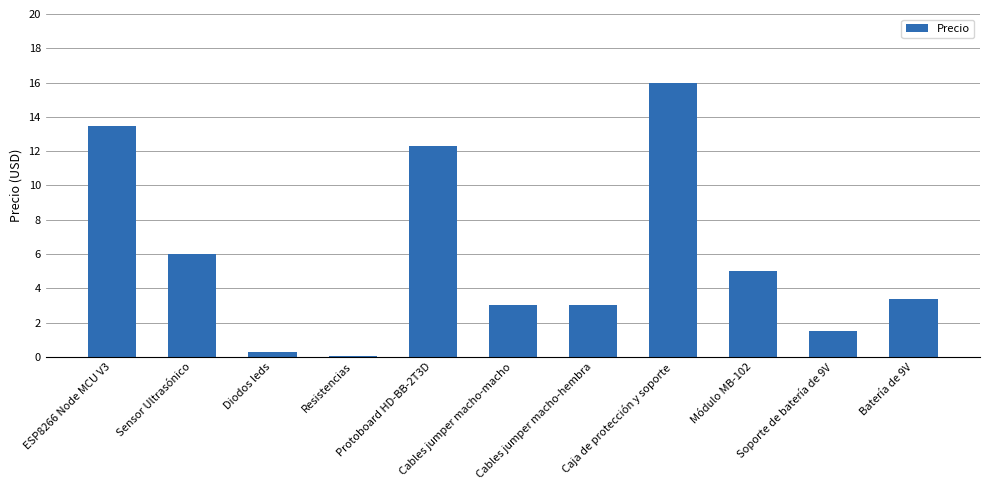

Reading right to left, extract all data points from this chart.

3.4	1.5	5.0	16.0	3.0	3.0	12.3	0.1	0.3	6.0	13.4